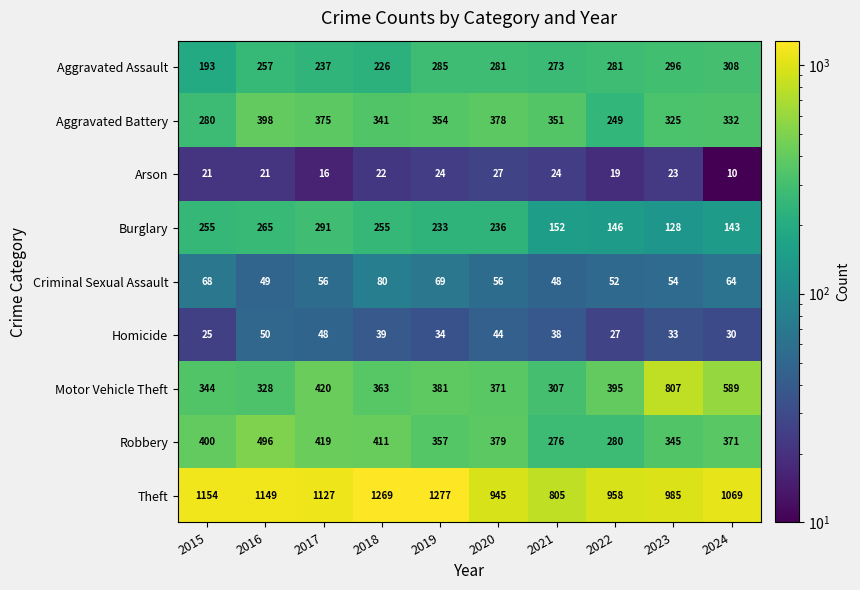

How many distinct data groups are displayed?

9